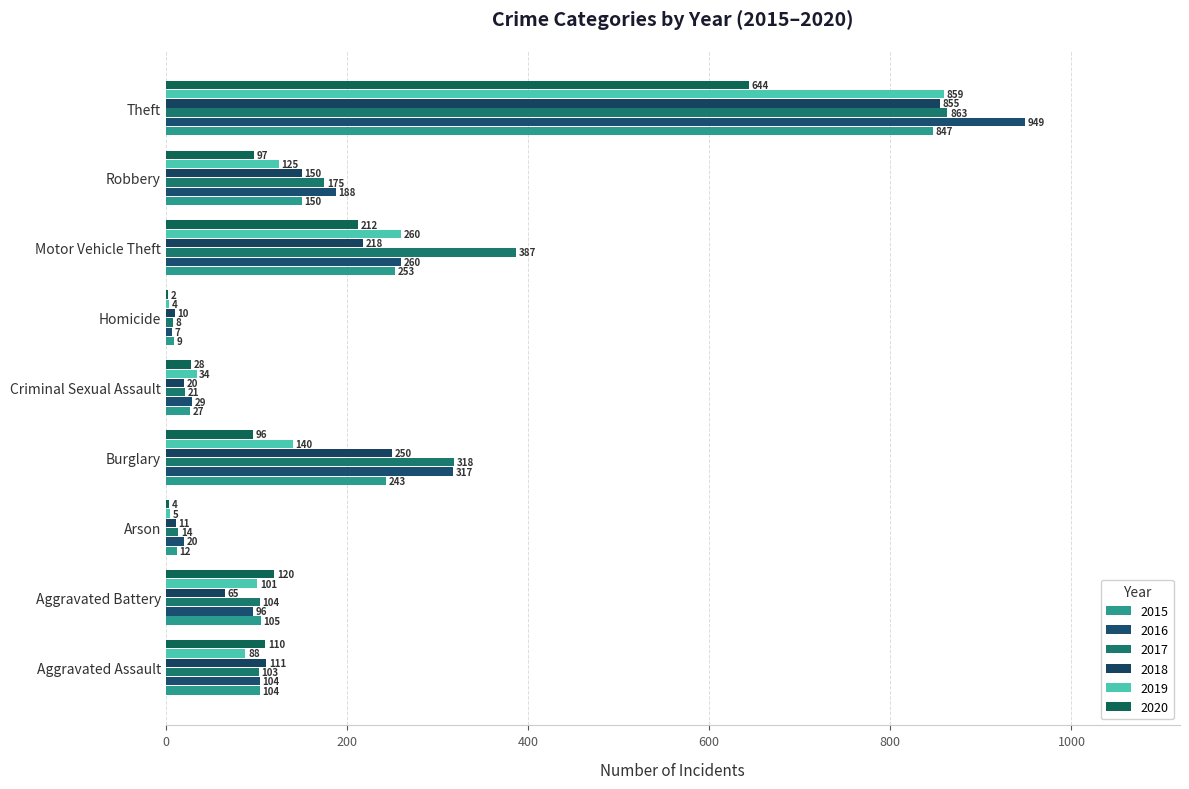

What is the maximum value shown in the chart?

949